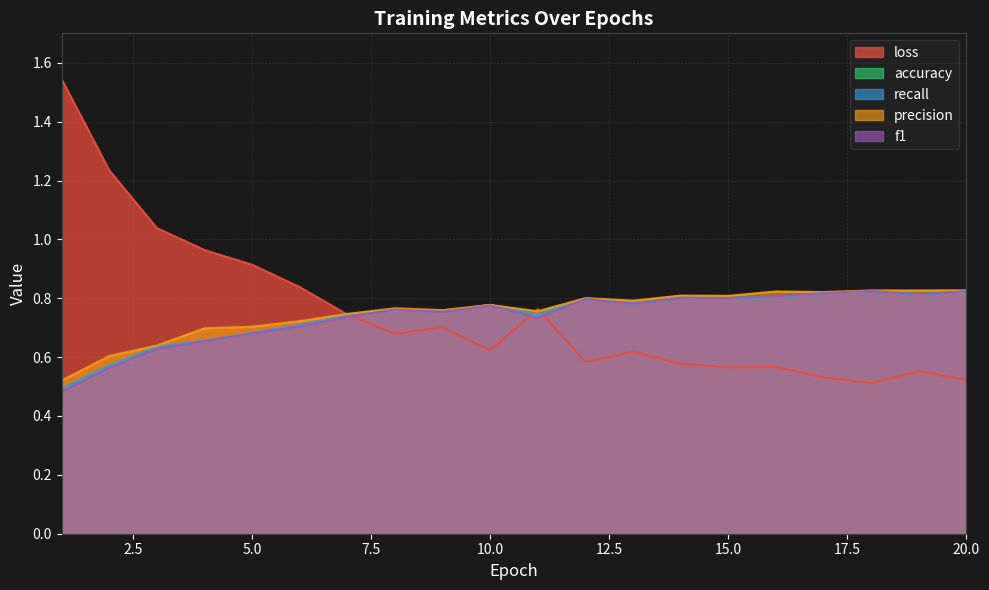

What value does the loss series have at 5.0?

0.9